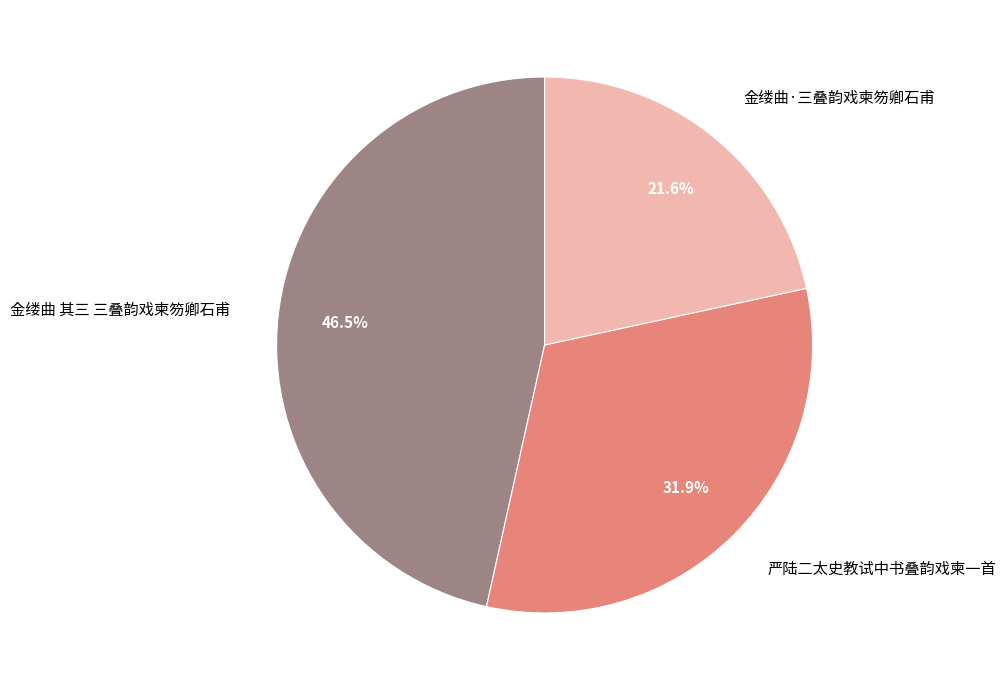

What portion of the pie excludes 金缕曲 其三 三叠韵戏柬笏卿石甫?

53.5%